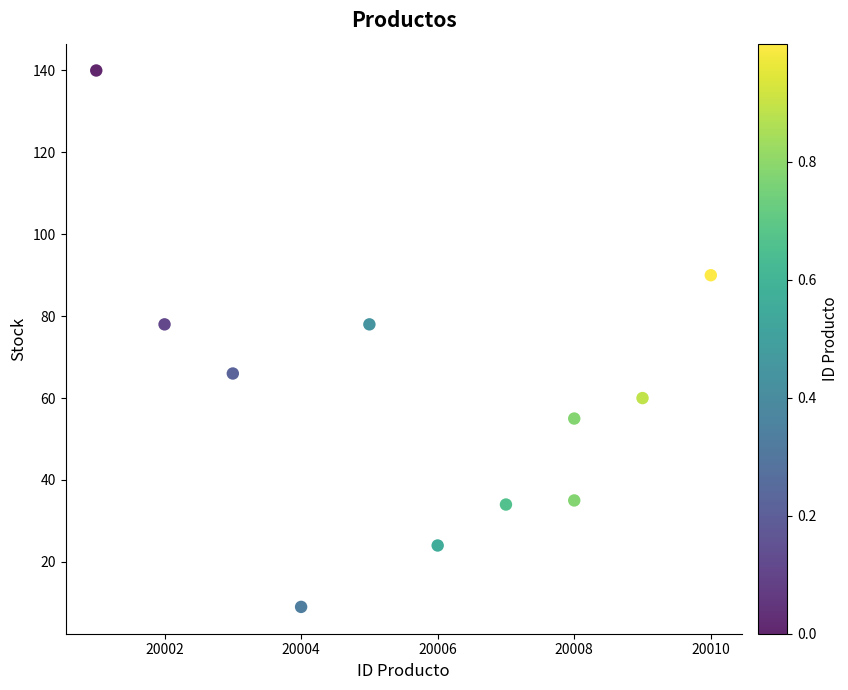

What is the average Y value?

61